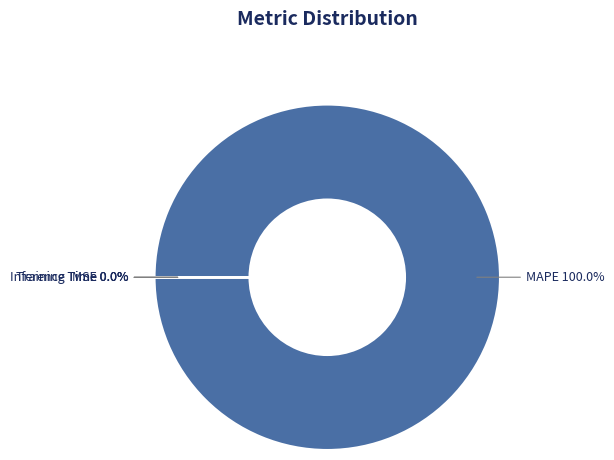

Which slice is the largest?

MAPE